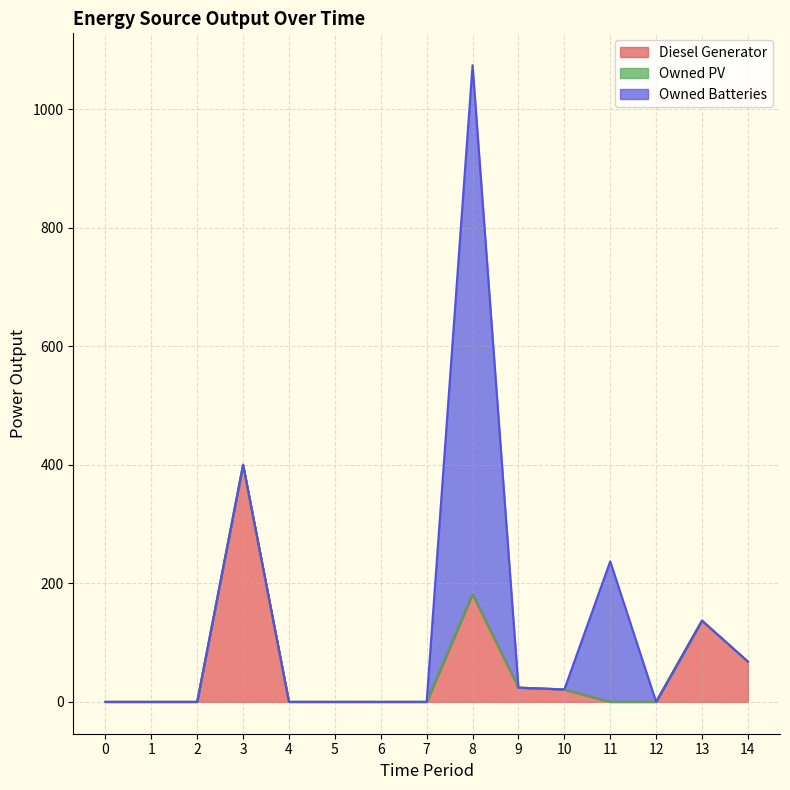

Reading left to right, what are all the values shown in this chart?

Diesel Generator: 0	0	0	400	0	0	0	0	182	24	21	0	0	137	68
Owned PV: 0	0	0	0	0	0	0	0	0	0	0	0	0	0	0
Owned Batteries: 0	0	0	0	0	0	0	0	892	0	0	237	0	0	0